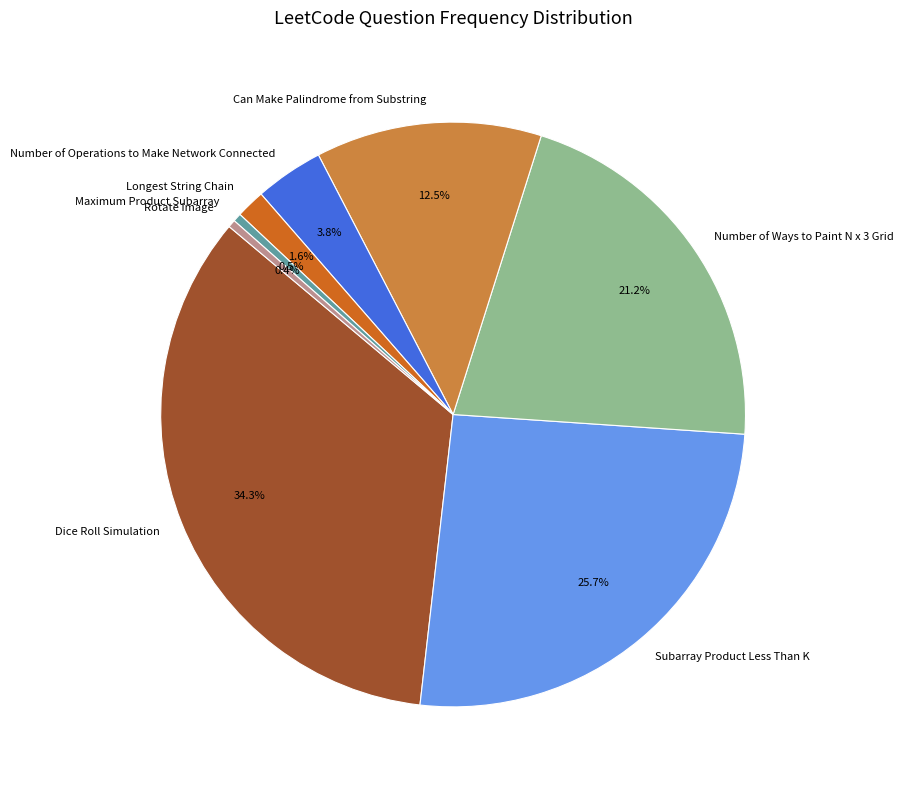

What percentage is NOT represented by Maximum Product Subarray?

99.5%